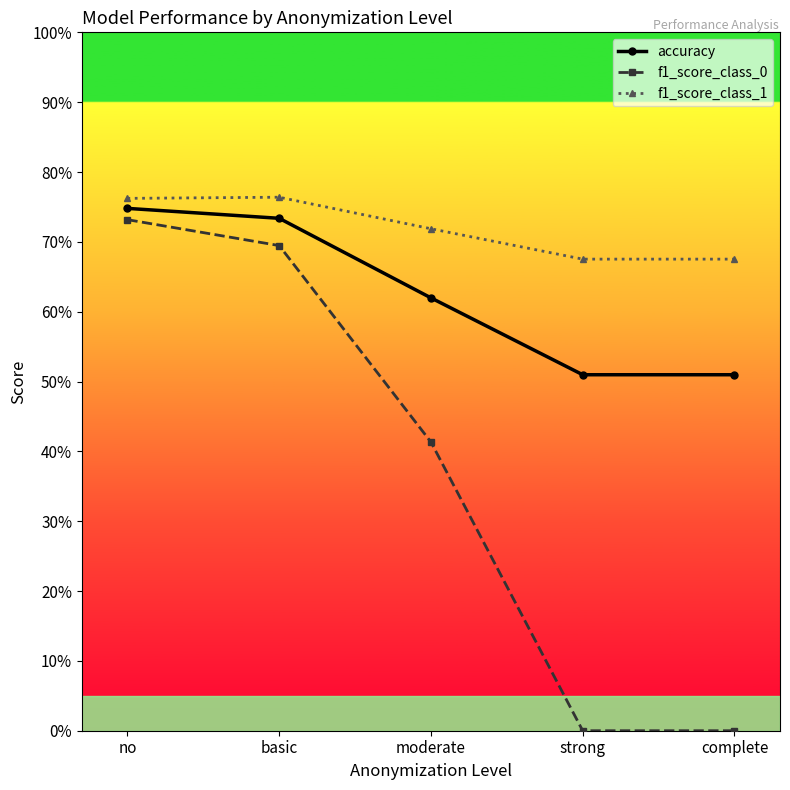

What position from the right is moderate?

3